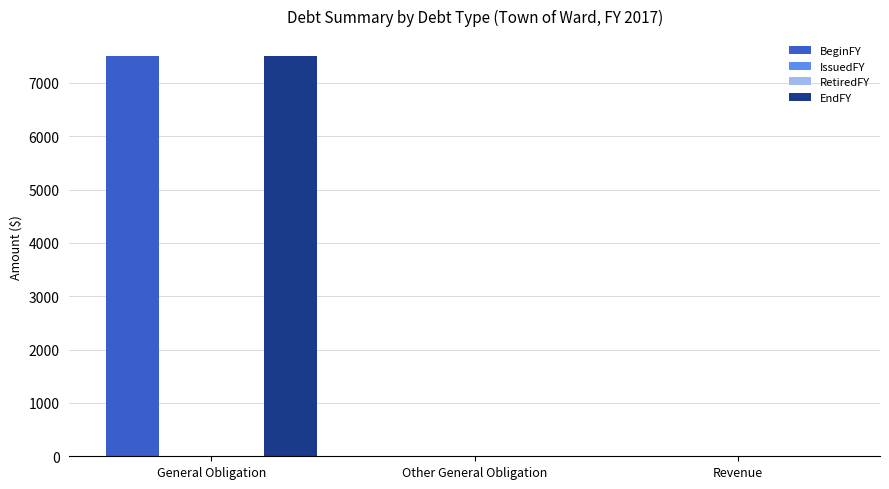

Is it true that EndFY equals 7500 at General Obligation?

True